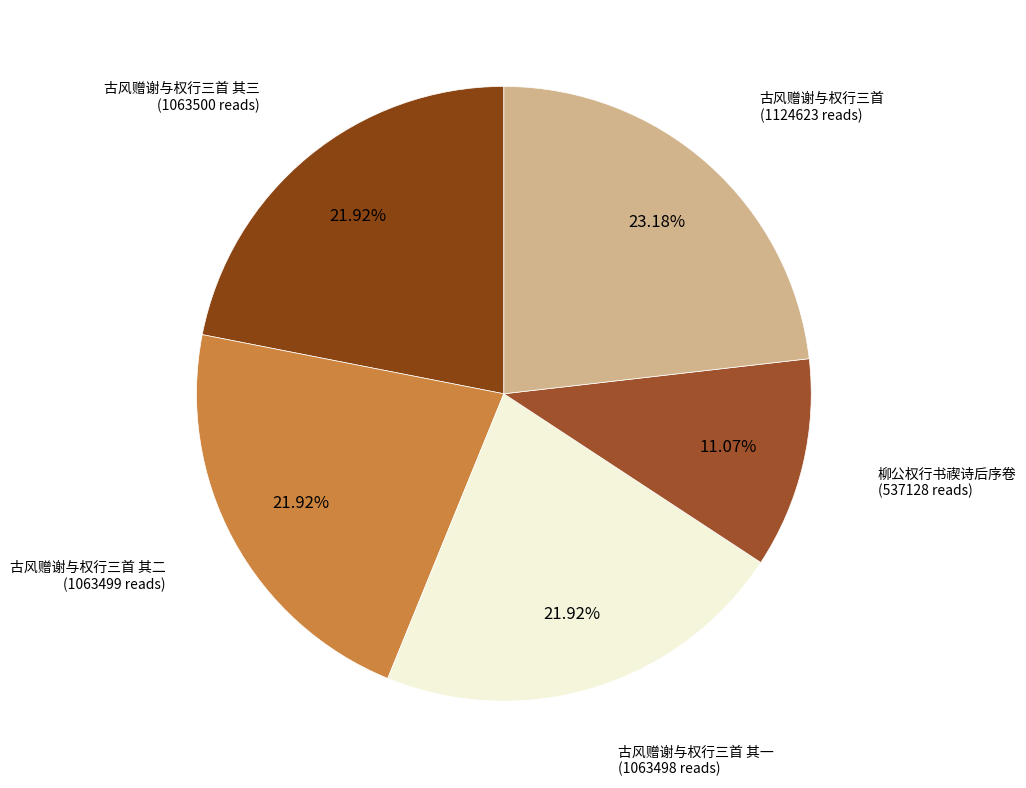

To the nearest percent, what percentage of the pie is 古风赠谢与权行三首 其二?

22%